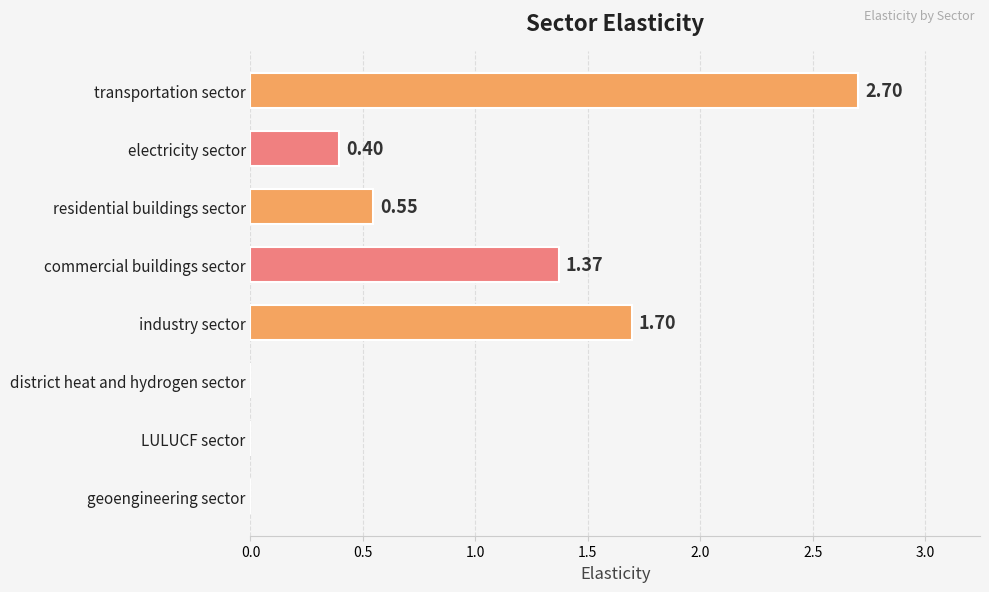

Does the chart contain stacked bars?

No